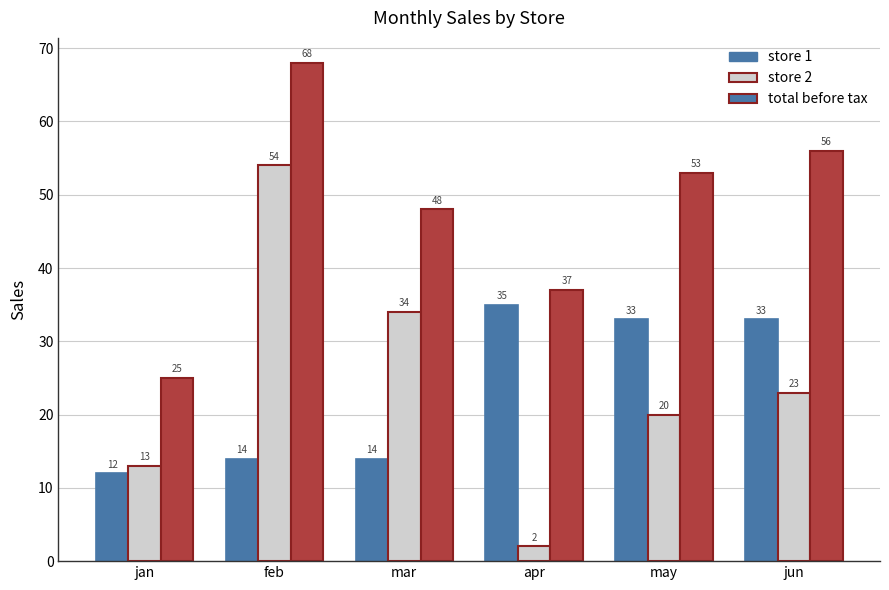

Is the value of store 1 at mar greater than the value of total before tax at may?

No